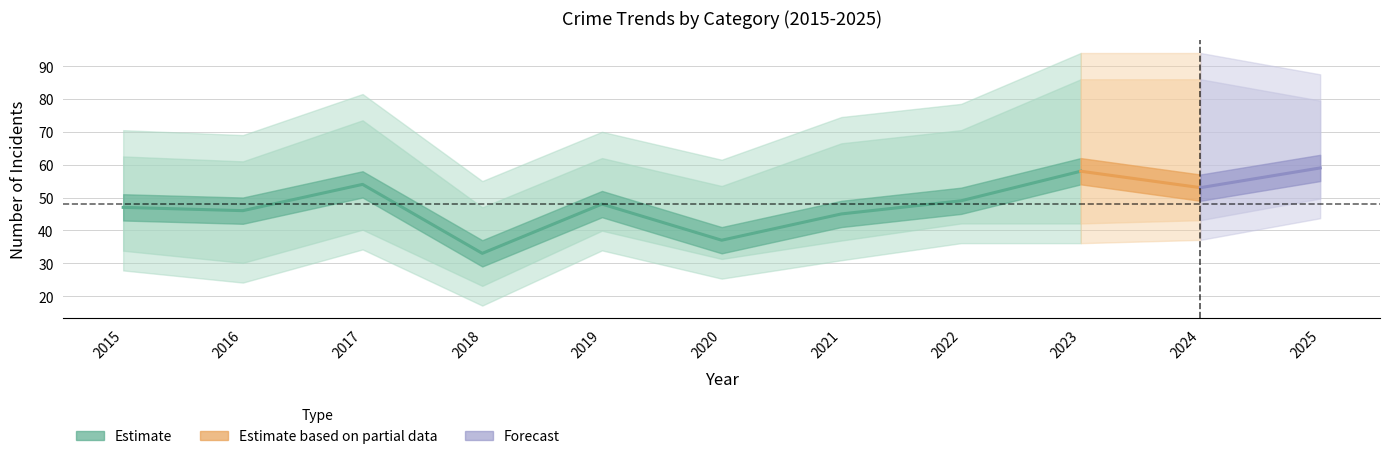

Between 2017 and 2019, which is larger?

2017